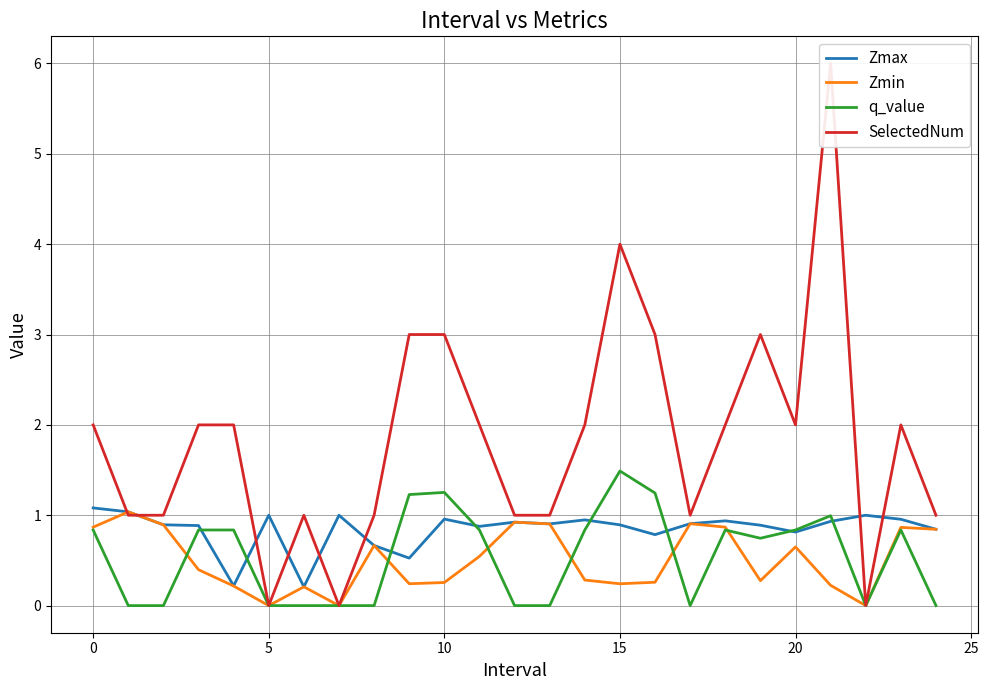

How many intersections are there between q_value and Zmax?

8